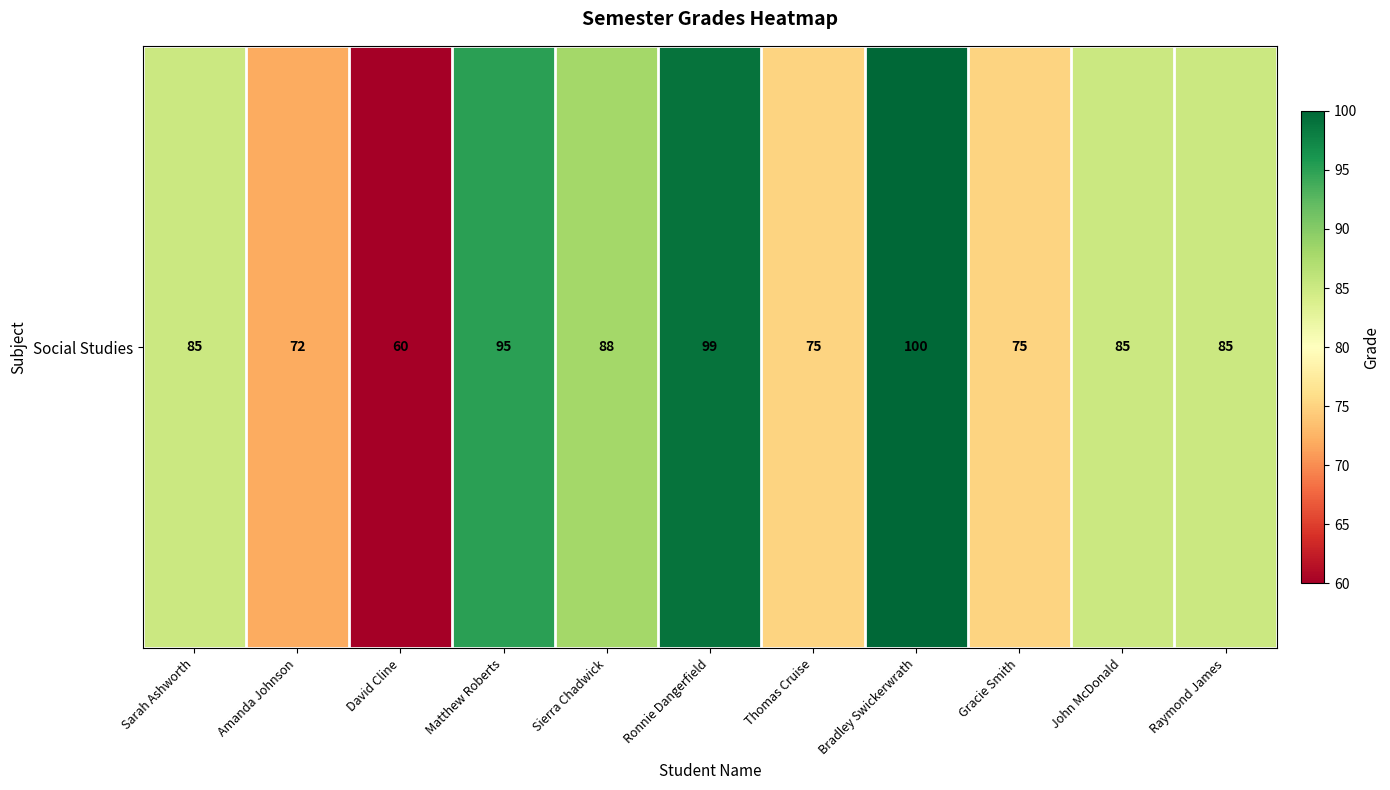

What is the maximum value shown in the chart?

100